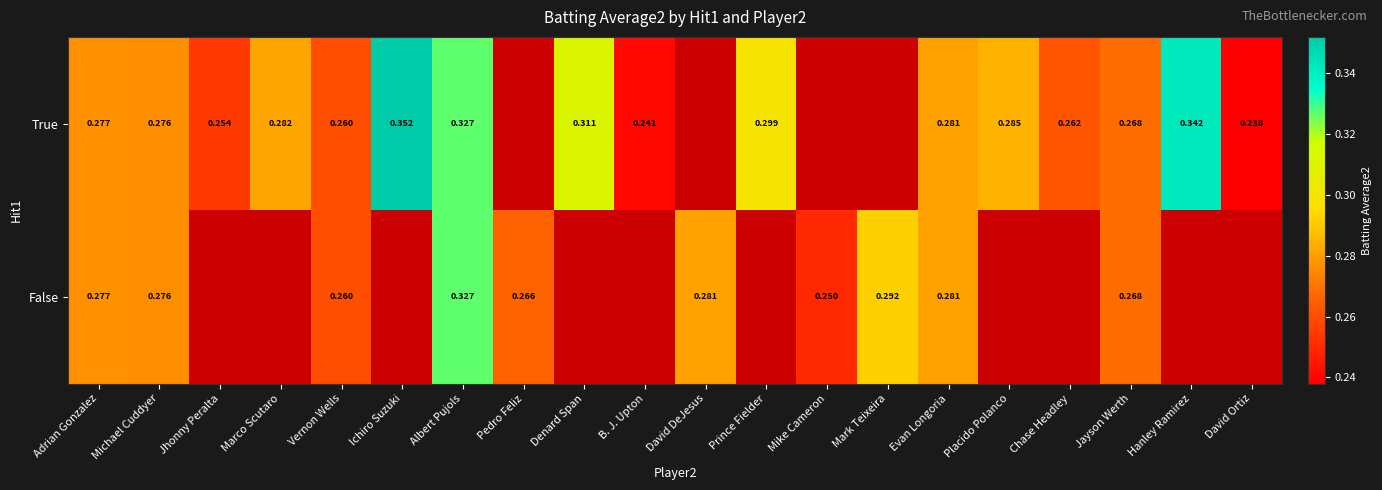

List the series in order of their overall mean, highest first.

True, False